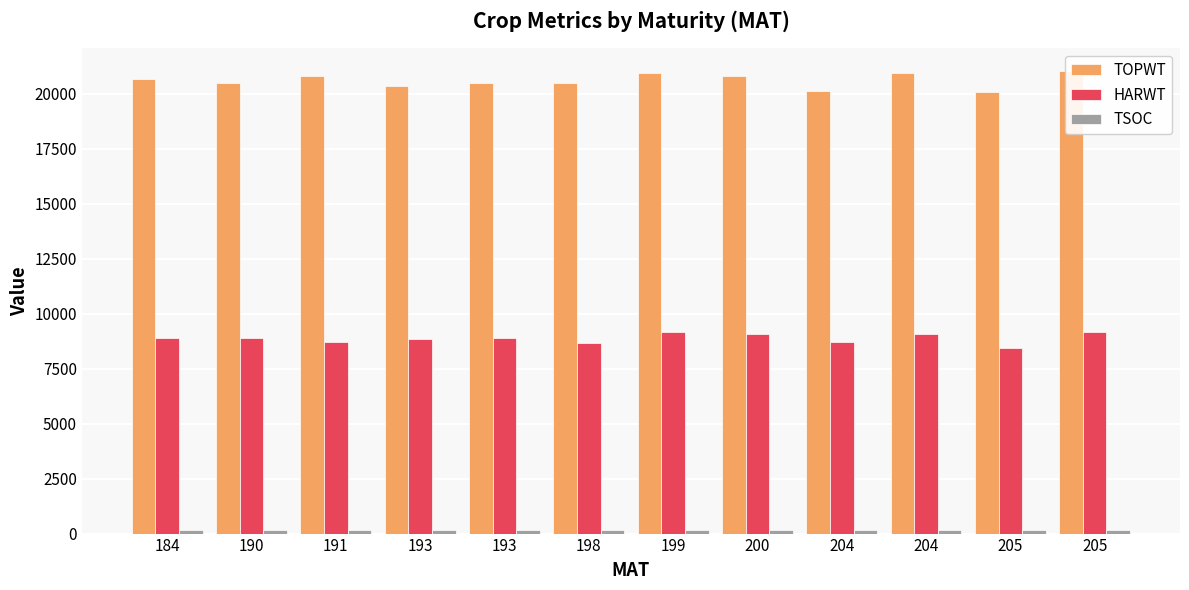

What is the maximum value shown in the chart?

21020